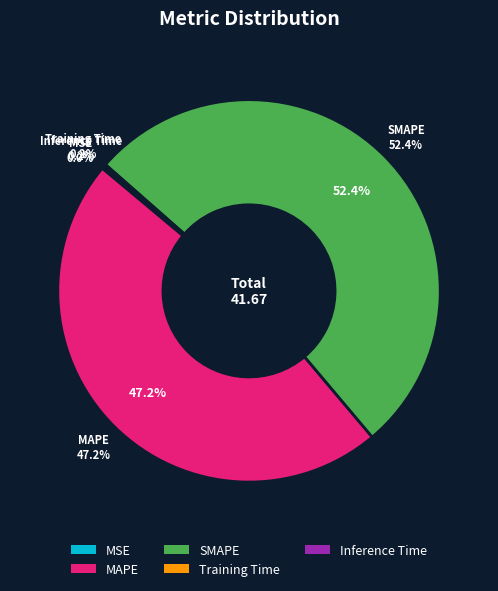

Is it true that Inference Time is 0% of the pie?

True